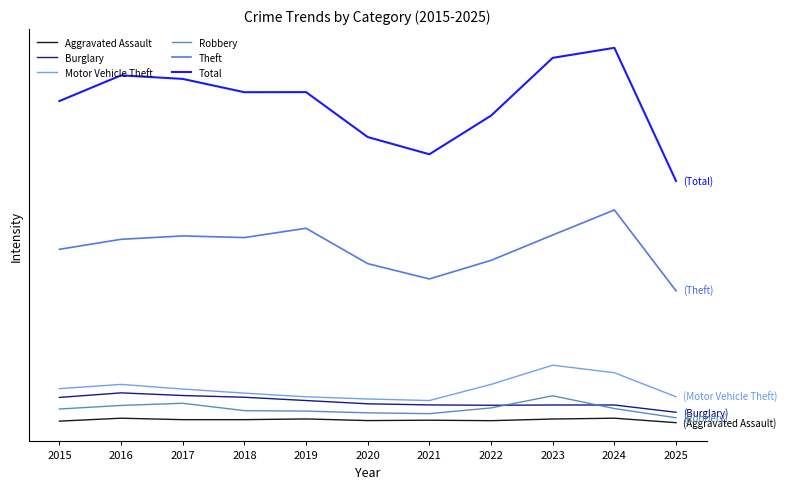

What is the total value across all series at 2016?

7042